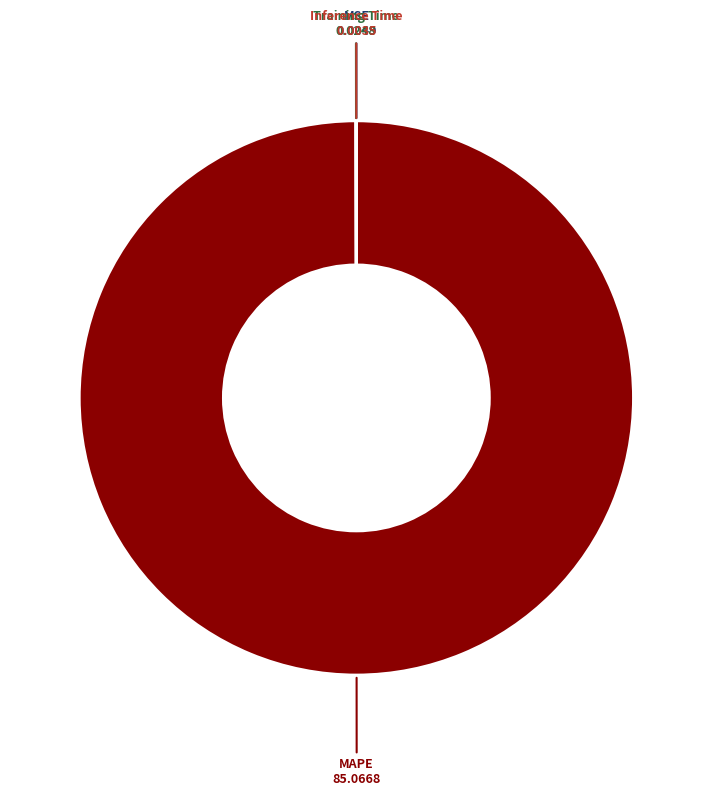

Is there any slice that represents more than half of the pie?

Yes